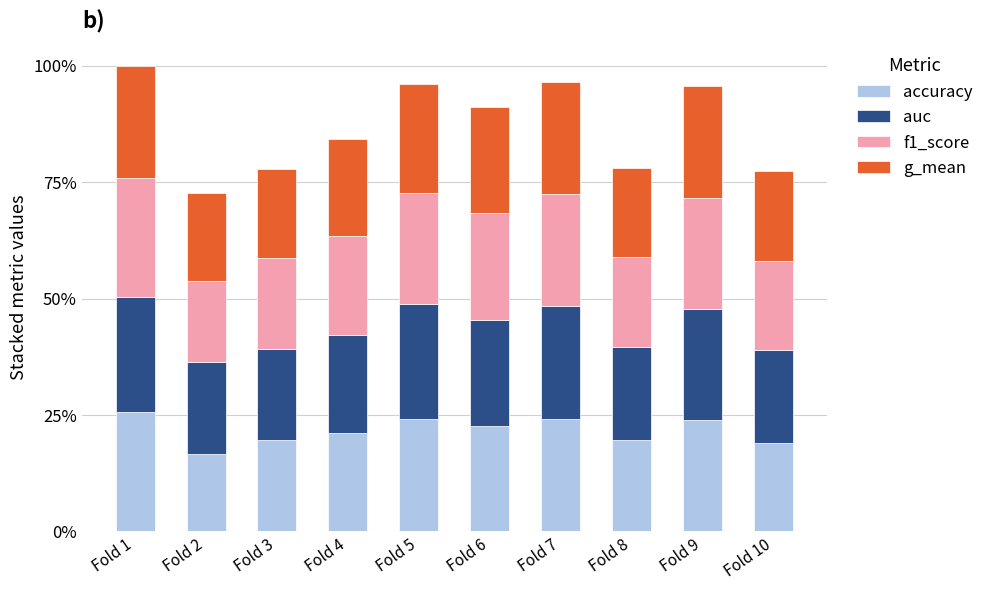

At which category is the sum across all series the highest?

Fold 1